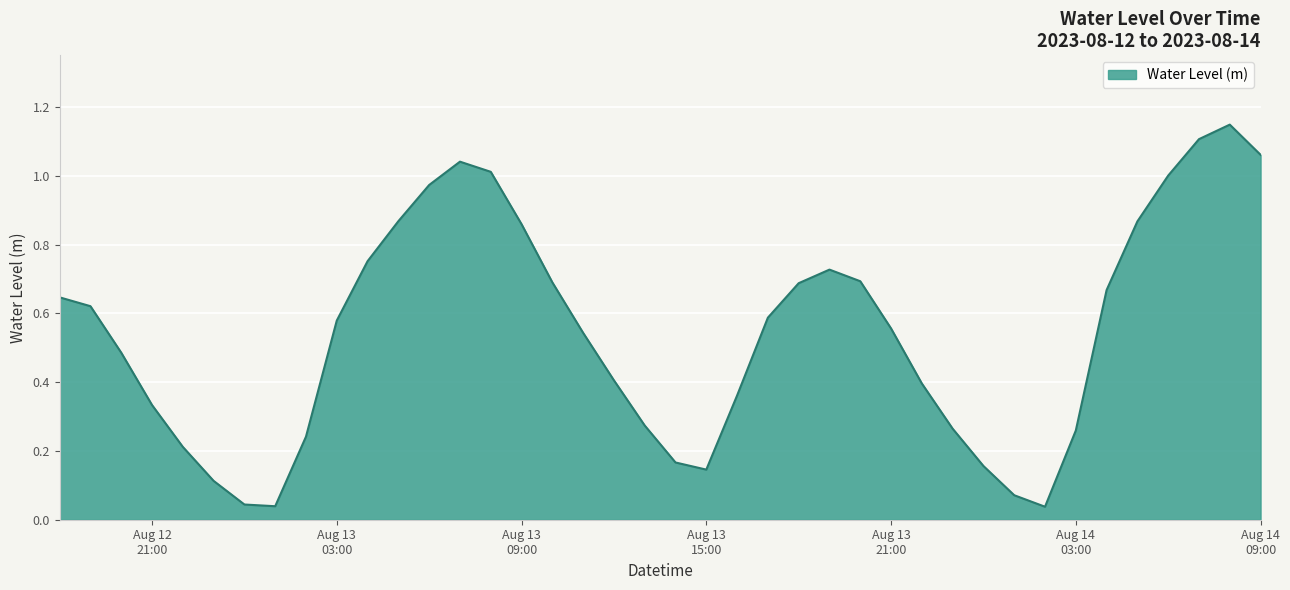

How many interior local peaks (higher than both neighbors) does the data have?

3